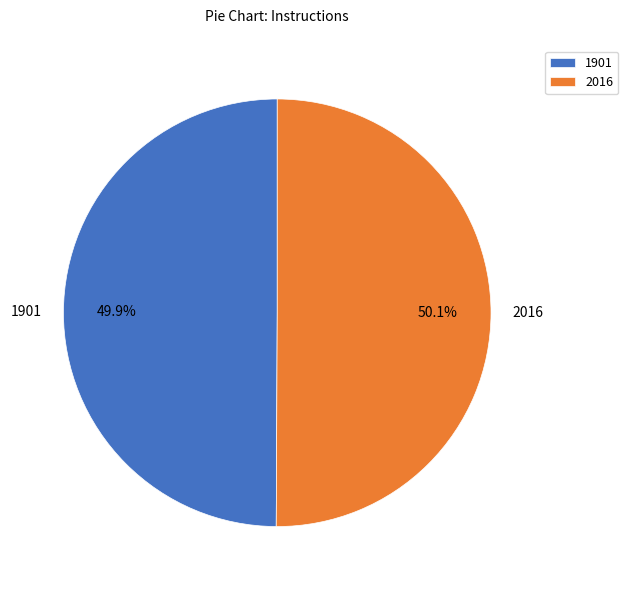

What portion of the pie excludes 2016?

49.9%